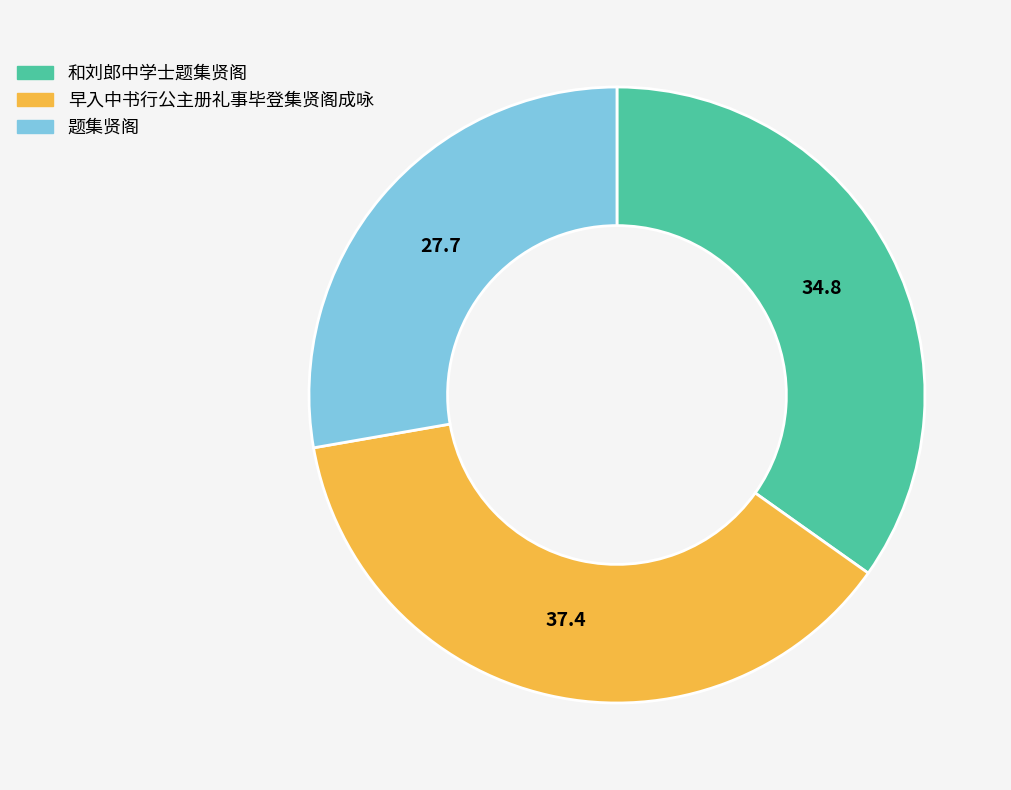

Is the sum of 和刘郎中学士题集贤阁 and 早入中书行公主册礼事毕登集贤阁成咏 greater than half?

Yes